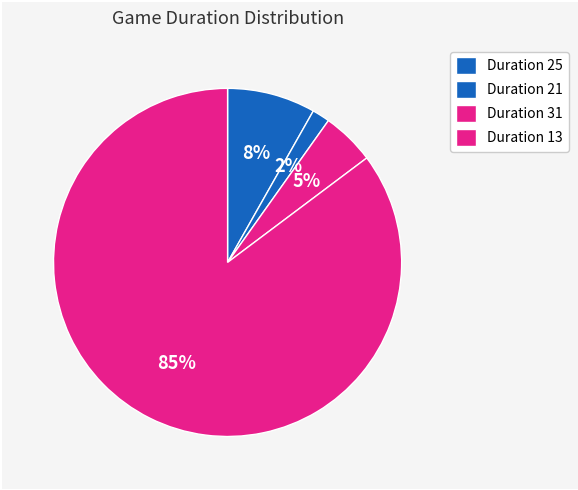

How many slices are in this pie chart?

4